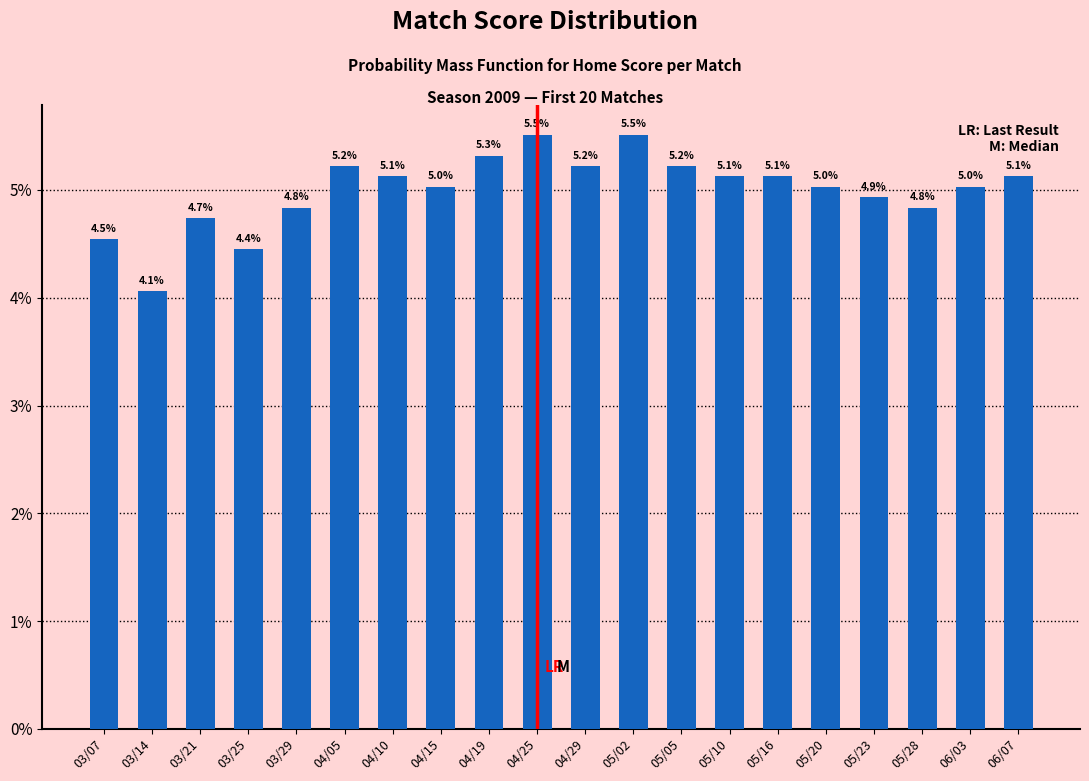

What is the change in value from 03/25 to 04/29?

+0.8